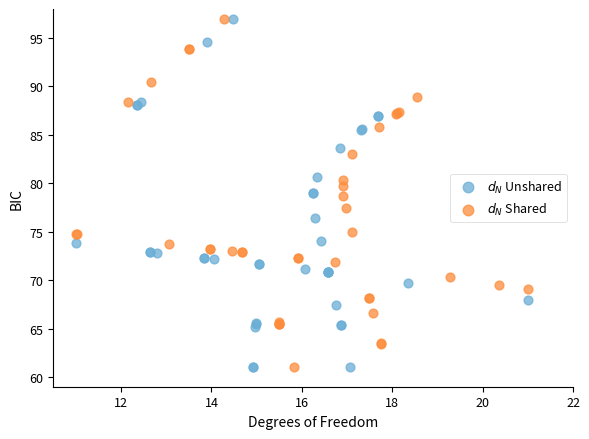

What are all the series names shown in the legend?

$d_N$ Unshared, $d_N$ Shared